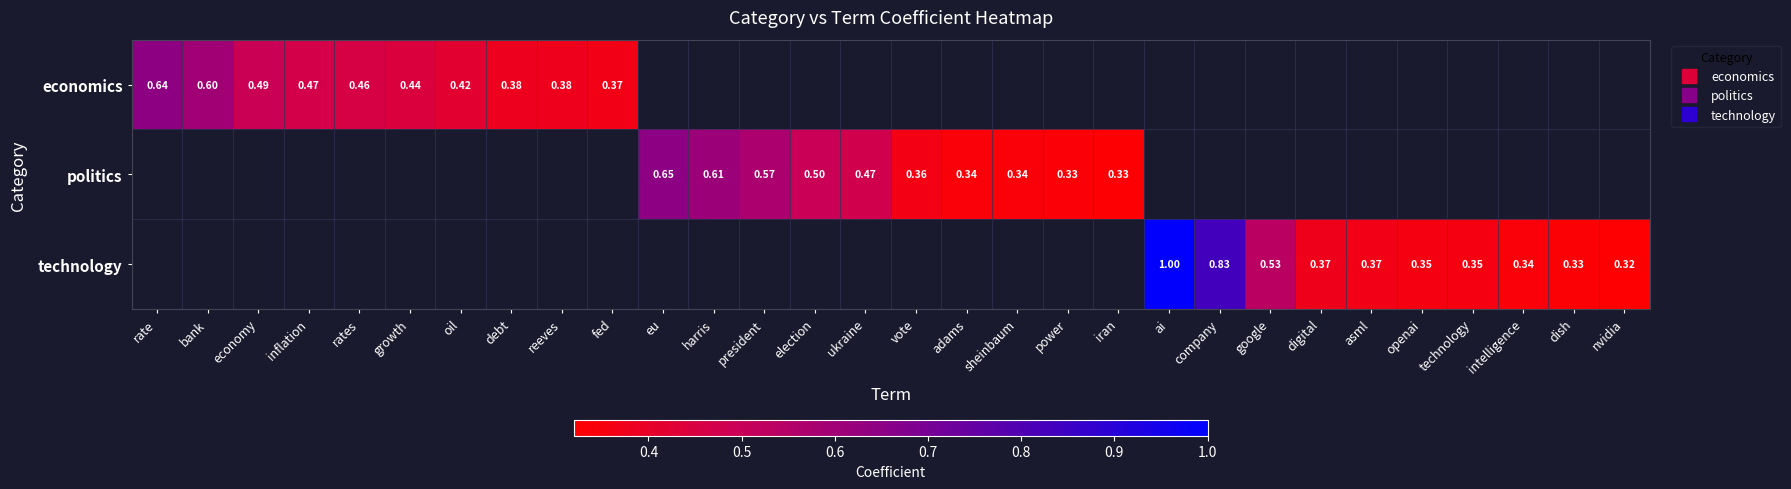

What is the maximum value shown in the chart?

1.0